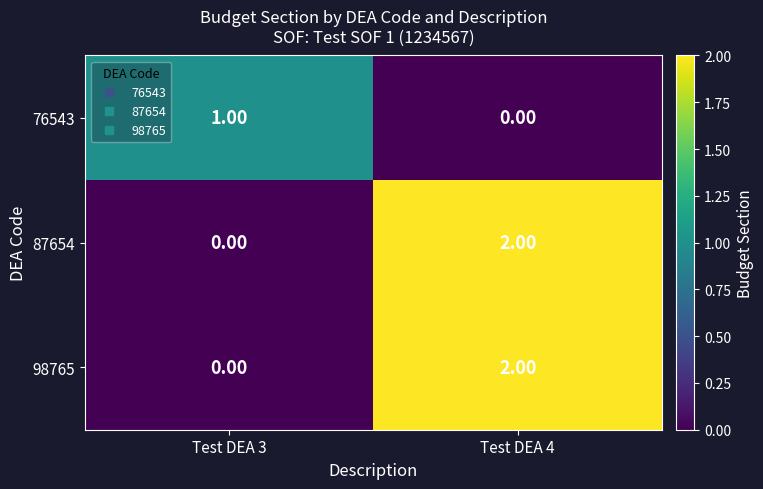

At which category is the sum across all series the highest?

Test DEA 4